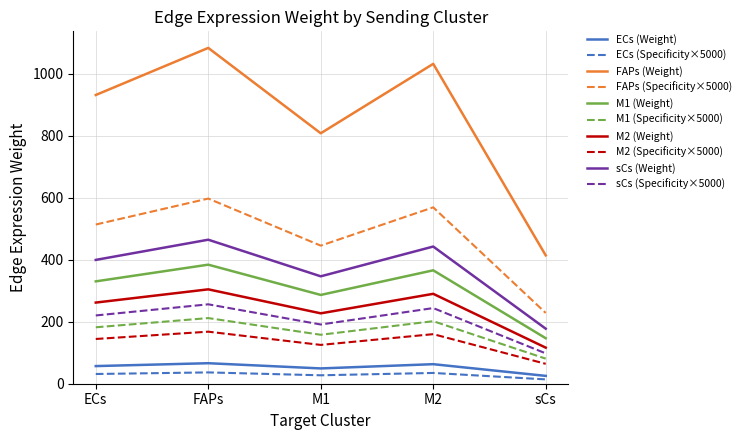

Which series has the largest total across all categories?

FAPs (Weight)